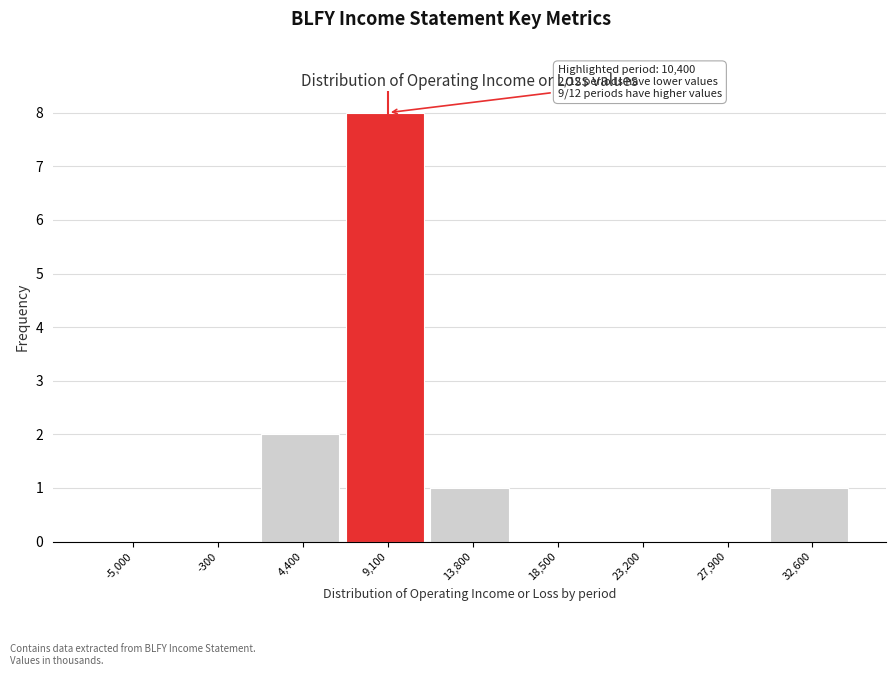

At which label is the value closest to 4?

4,400